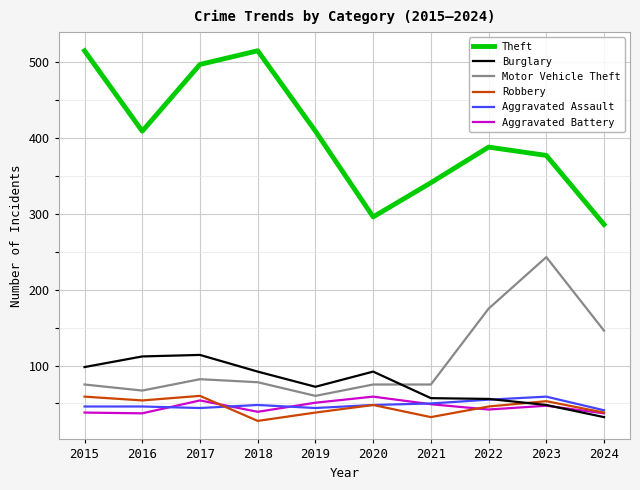

Which series has the largest total across all categories?

Theft